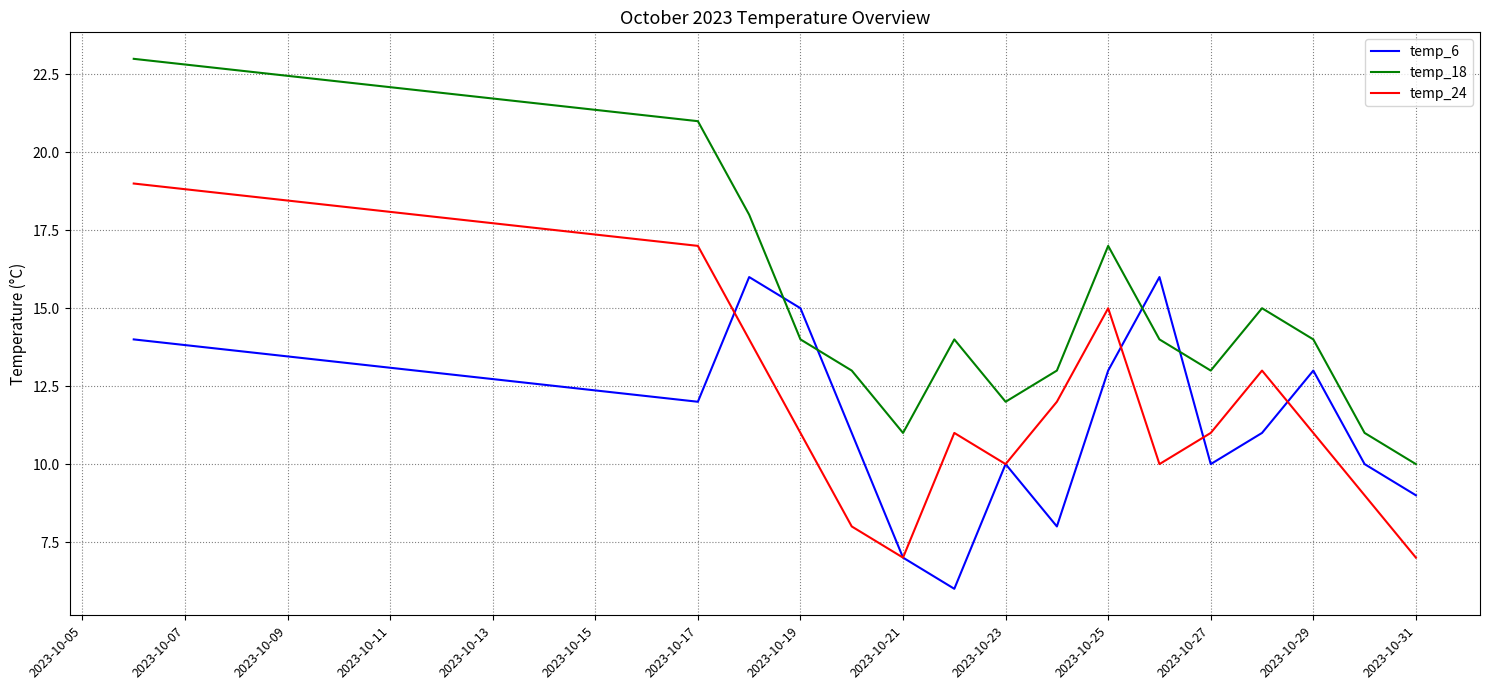

Which series has the widest spread of values?

temp_18